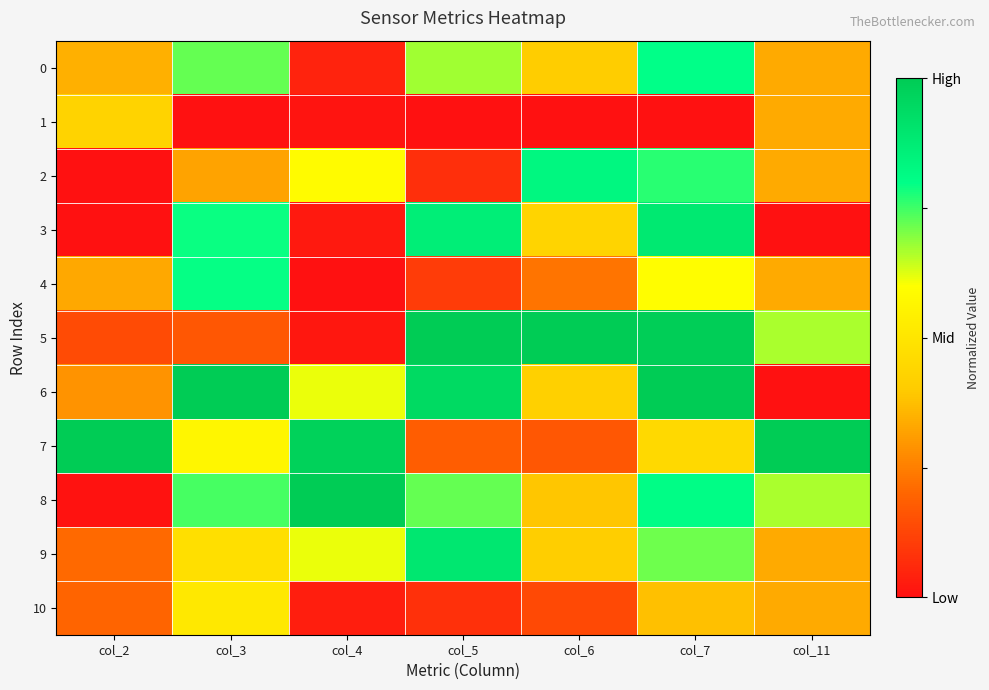

Between col_3 and col_6, which series saw the biggest shift?

5